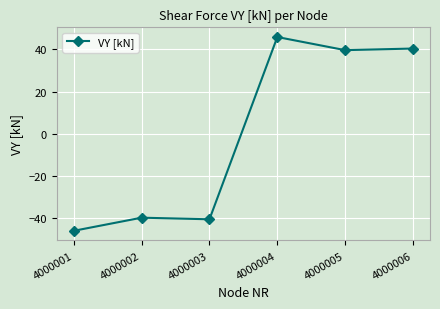

True or false: there are more than 2 points higher than both neighbors.

False